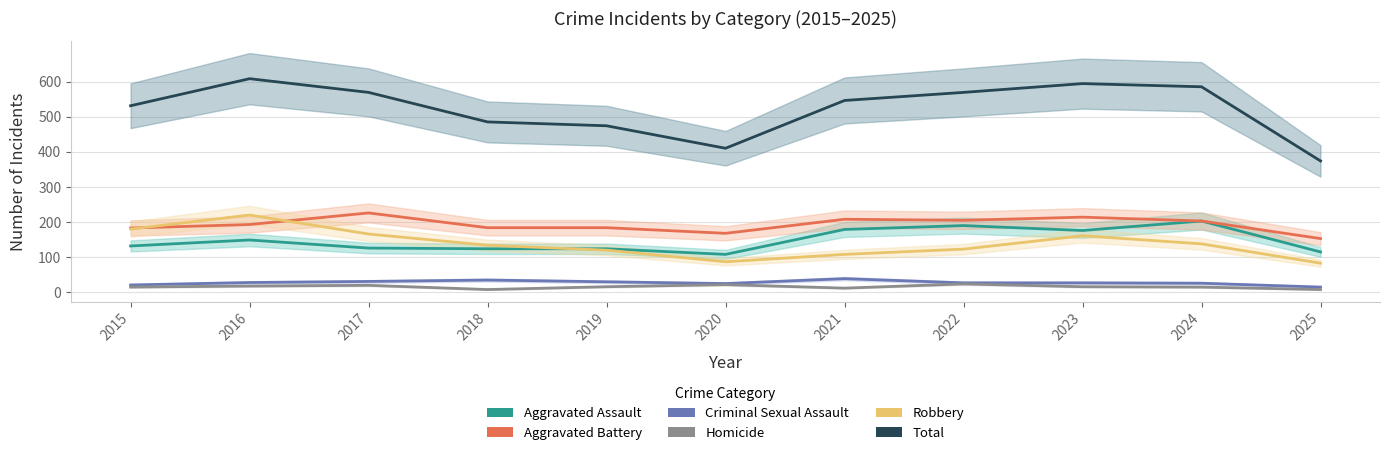

Rank the categories by Aggravated Assault value from highest to lowest.

2024, 2022, 2021, 2023, 2016, 2015, 2017, 2018, 2019, 2025, 2020